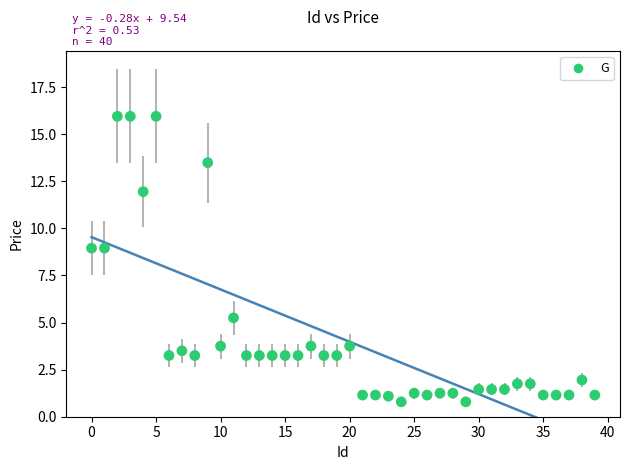

What is the range of Y values (max minus min)?

15.2